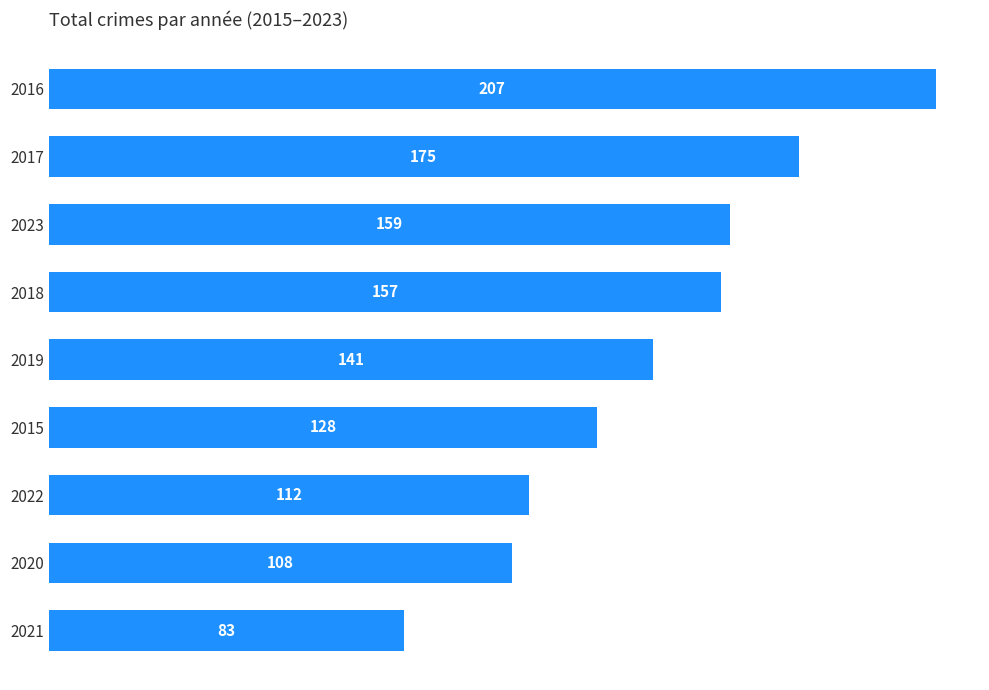

The chart shows a value of 68 at 2020. True or false?

False